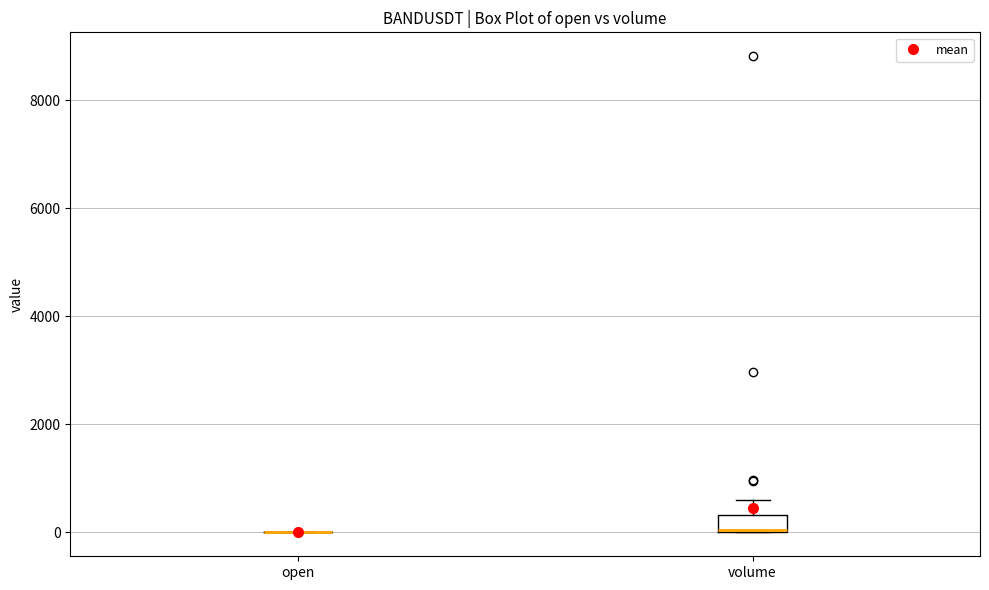

Reading left to right, read every box against the y-axis: the position of its median line, the range the box covers, and the ends of its whiskers. The values are not printed on the chart, so give them approximately, as read against the axis.

open: box collapsed to a line at 0, whiskers 0 to 0
volume: median 0 (drawn on the box's lower edge), box 0 to 400, whiskers 0 to 600